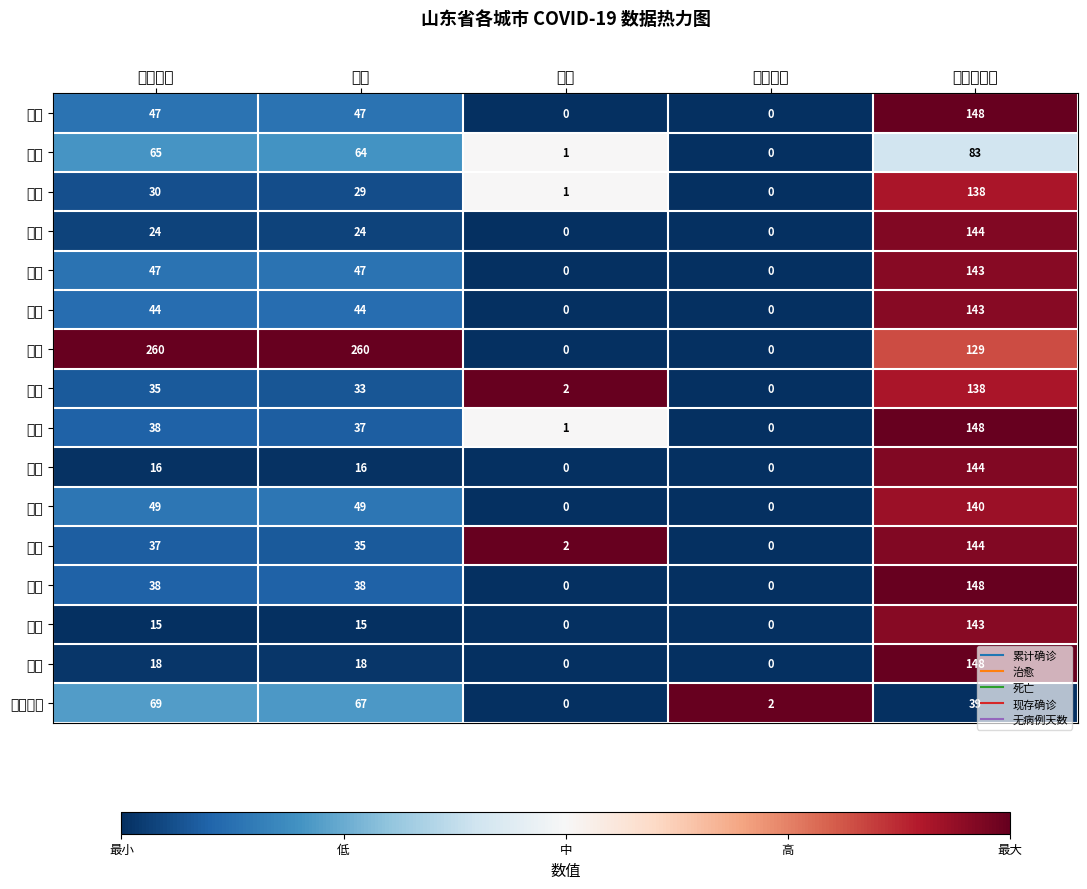

What is the total value across all series at 累计确诊?

832